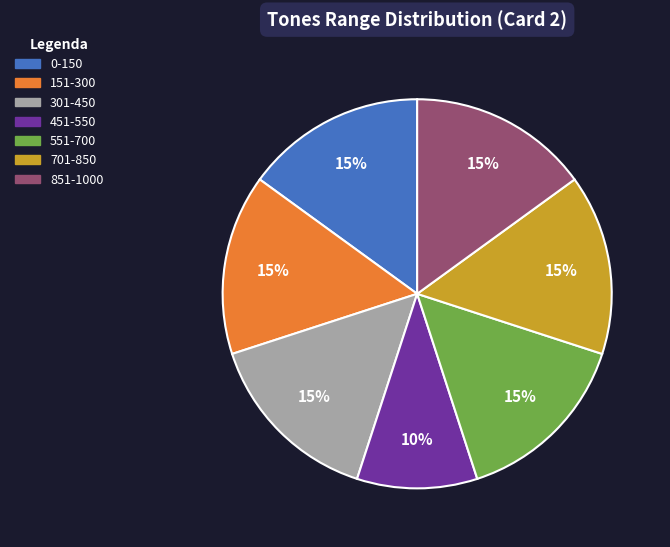

Is 301-450 the majority of the pie?

No